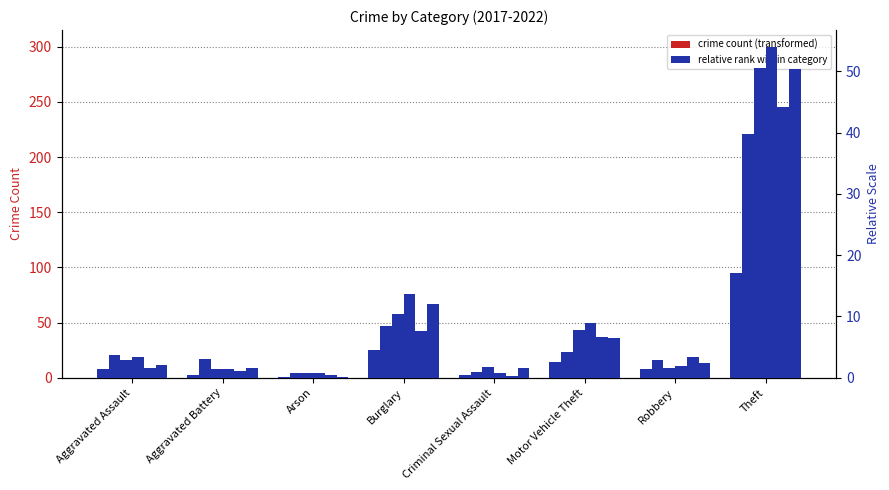

The value of 2020 pct at Aggravated Assault is 2.6. True or false?

False